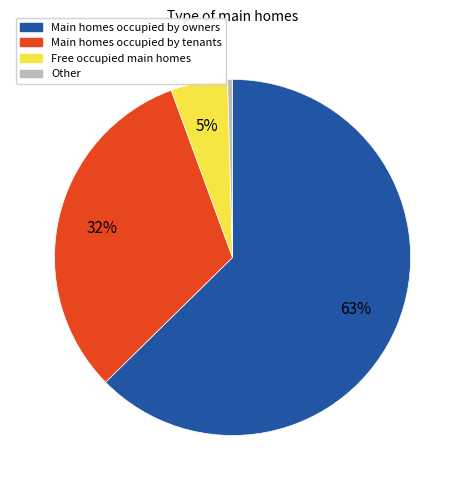

To the nearest percent, what is the average slice percentage?

25%